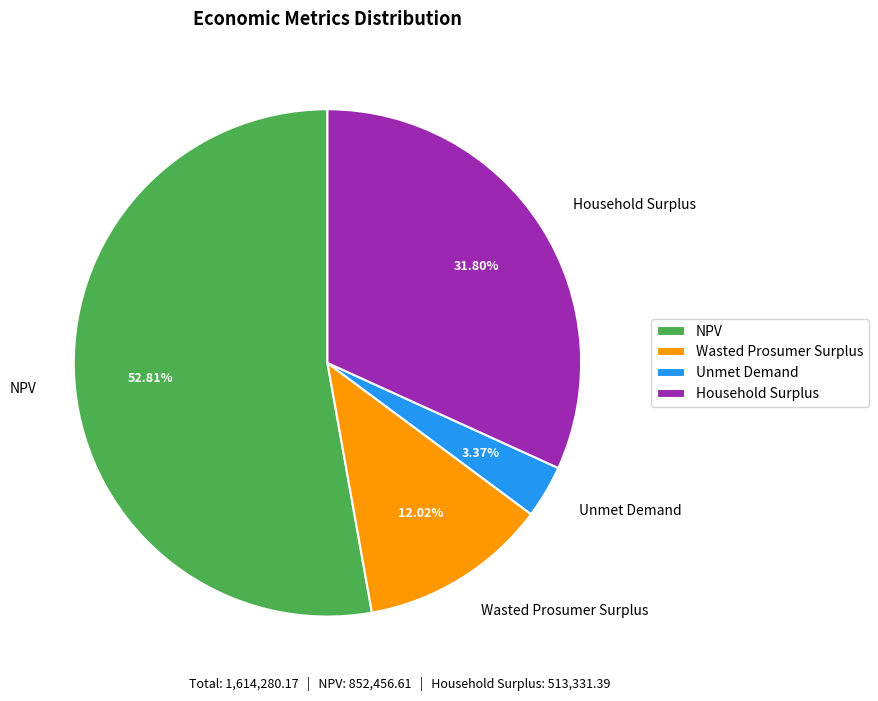

To the nearest percent, what percentage of the pie is Wasted Prosumer Surplus?

12%